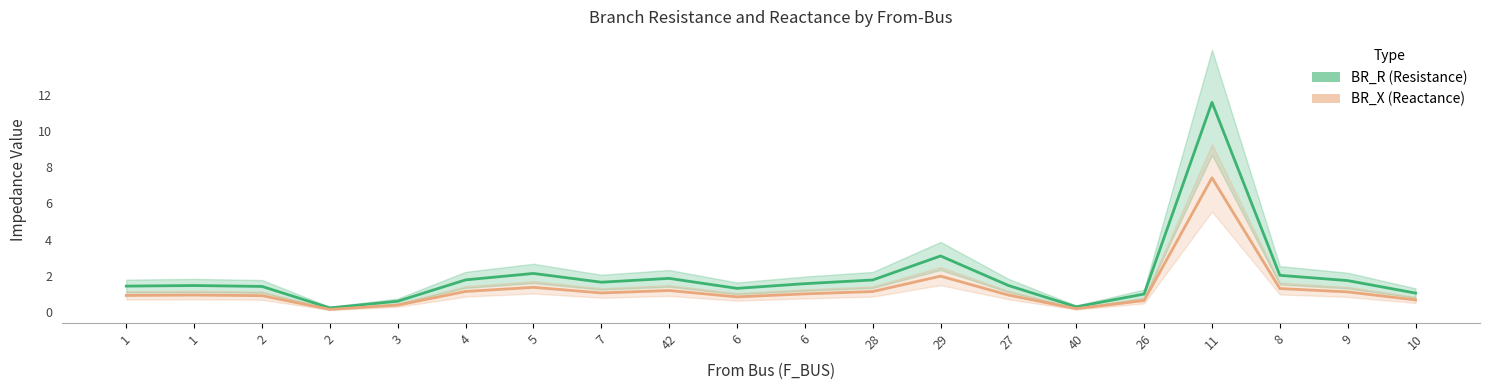

True or false: BR_R and BR_X intersect in this chart.

False